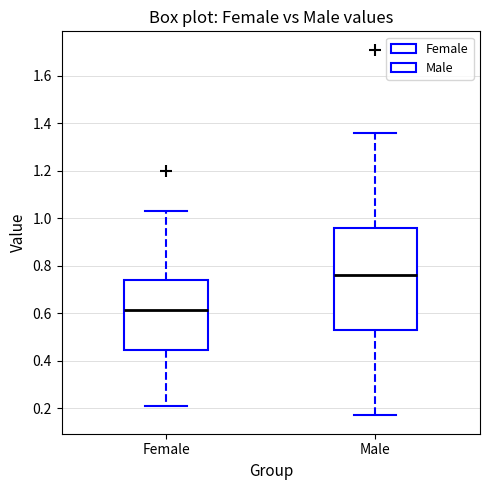

Reading left to right, read every box against the y-axis: the position of its median line, the range the box covers, and the ends of its whiskers. The values are not printed on the chart, so give them approximately, as read against the axis.

Female: median 0.62, box 0.44 to 0.74, whiskers 0.22 to 1.04
Male: median 0.76, box 0.54 to 0.96, whiskers 0.18 to 1.36